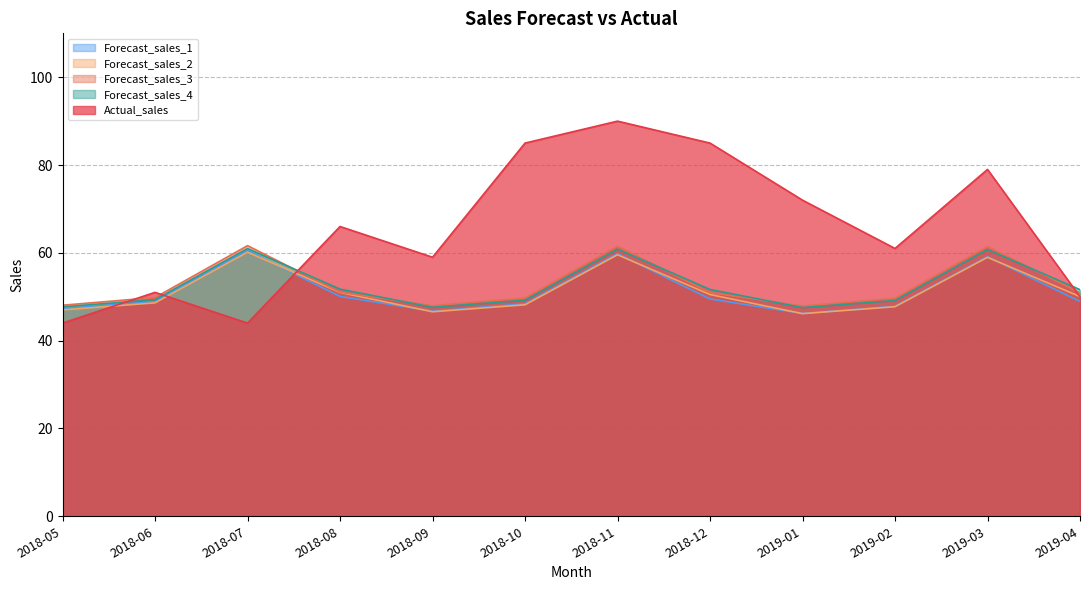

What is the label of the 11th point from the right?

2018-06